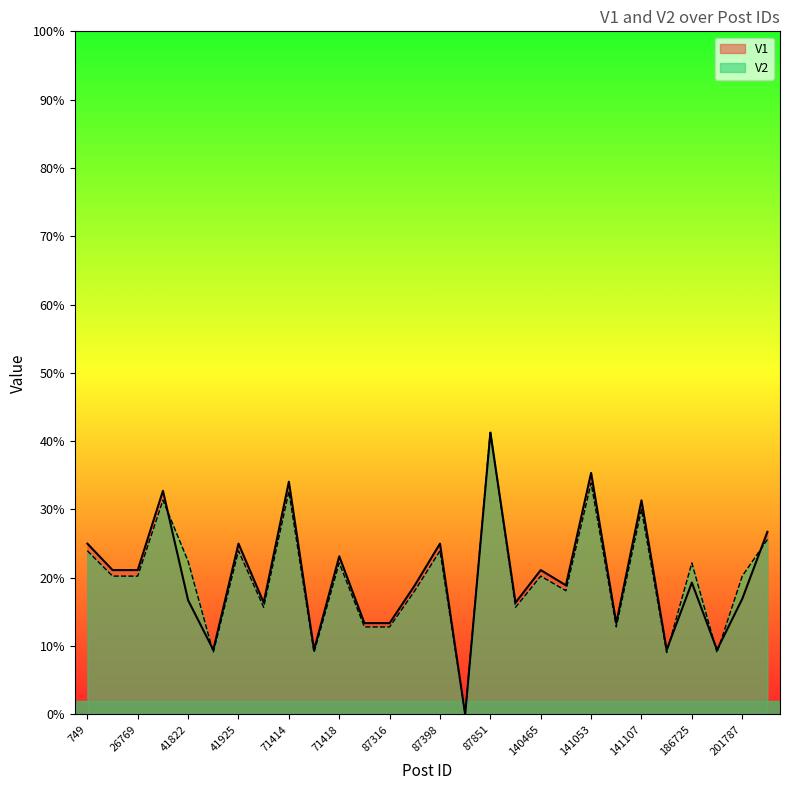

Does the chart display data point markers on the line(s)?

No